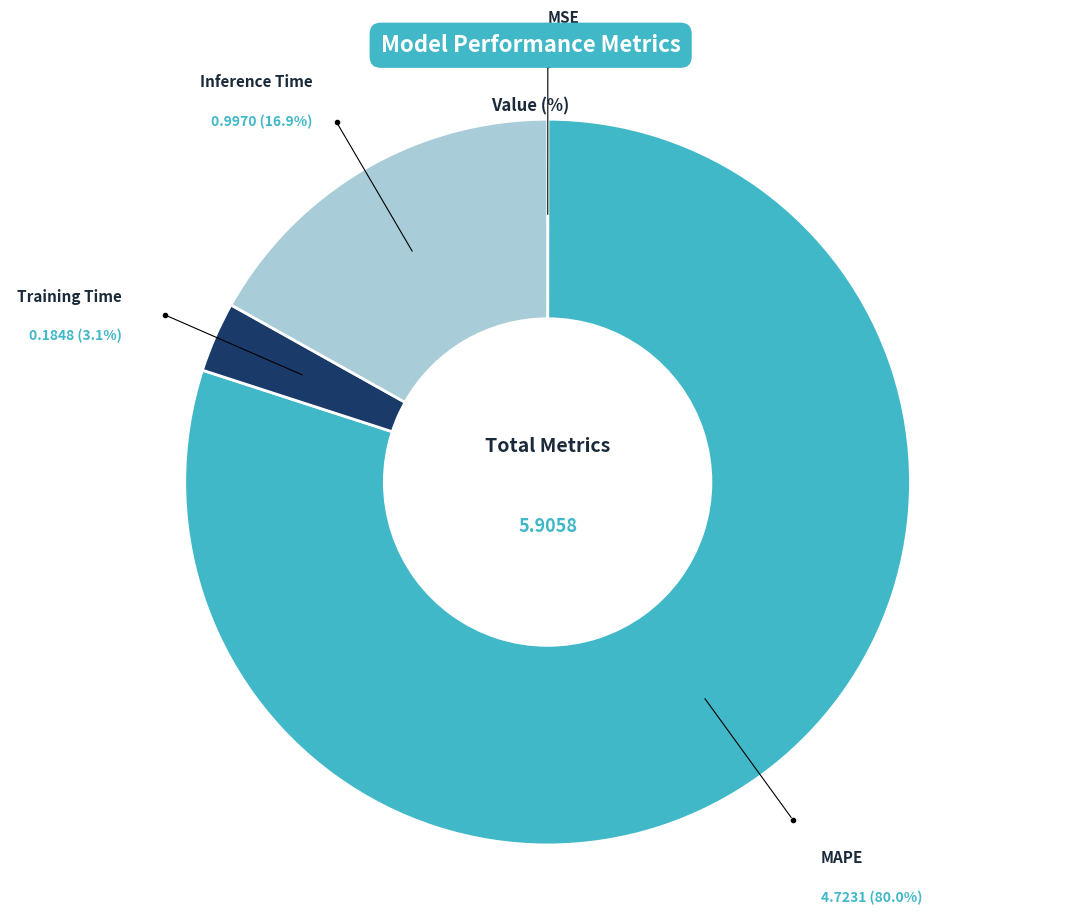

Does any single category account for the majority?

Yes